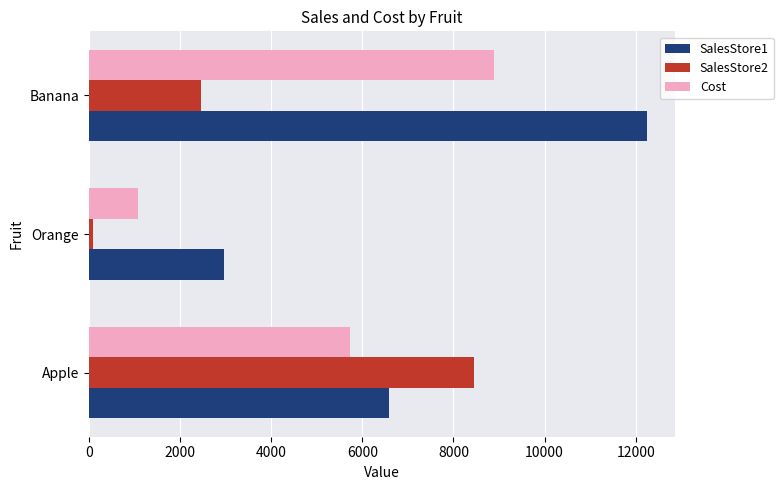

How many series are shown in this chart?

3